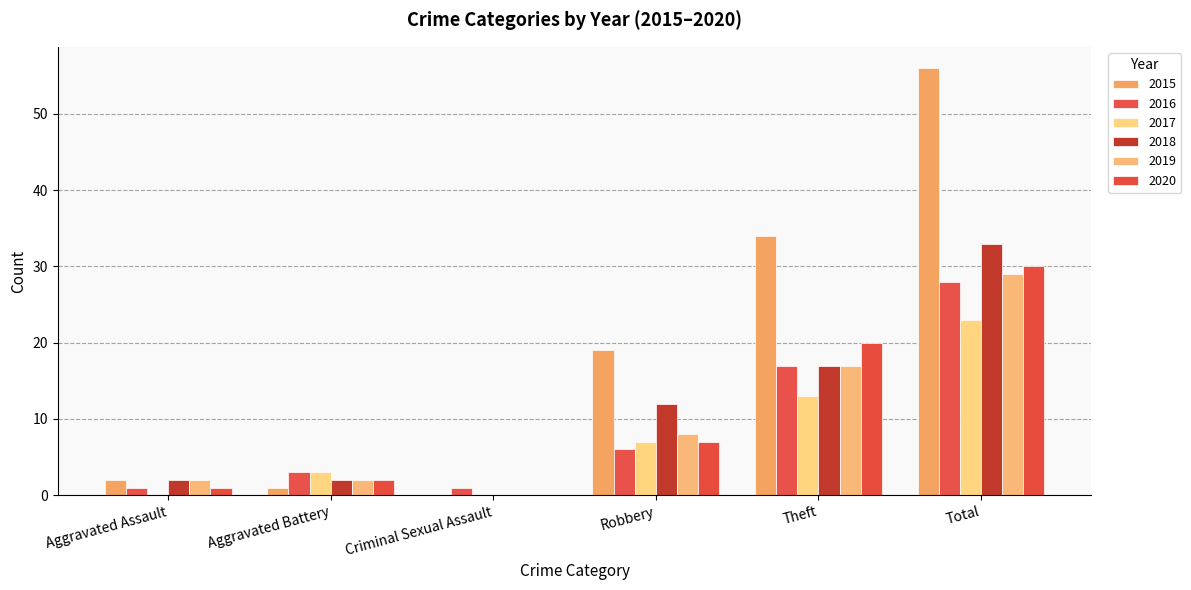

Count the number of data series in this chart.

6